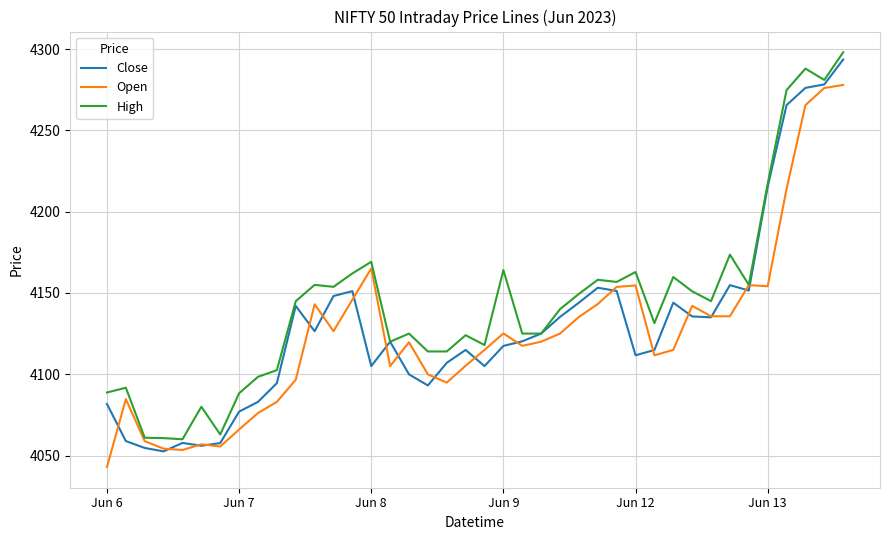

What is the minimum value shown in the chart?

4042.9